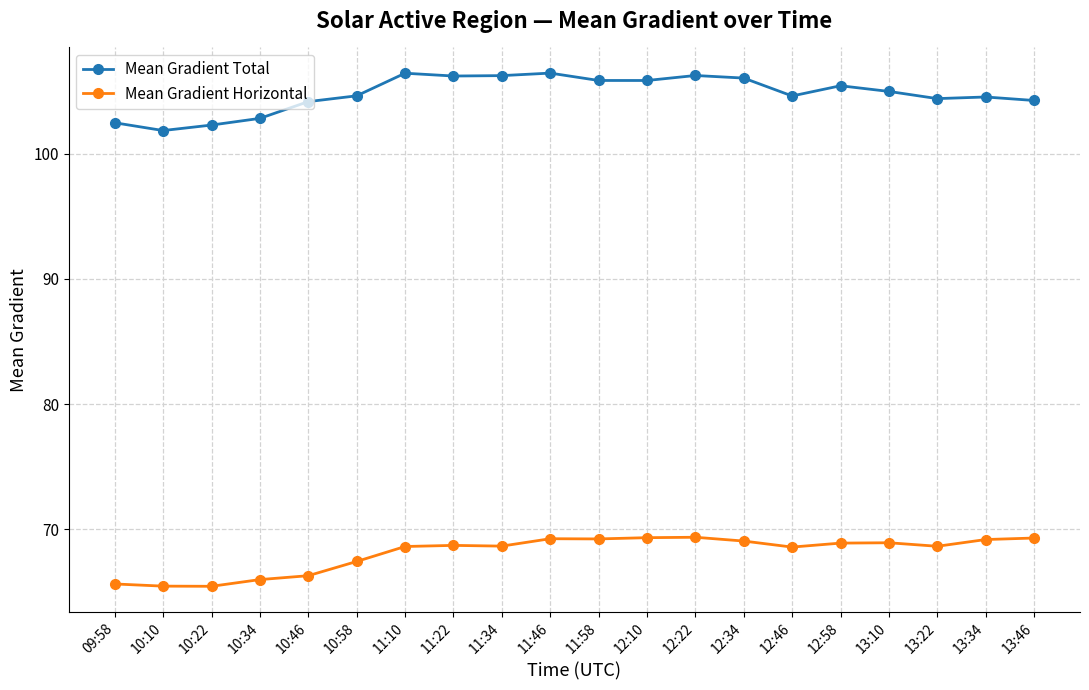

True or false: Mean Gradient Total and Mean Gradient Horizontal cross at least once.

False